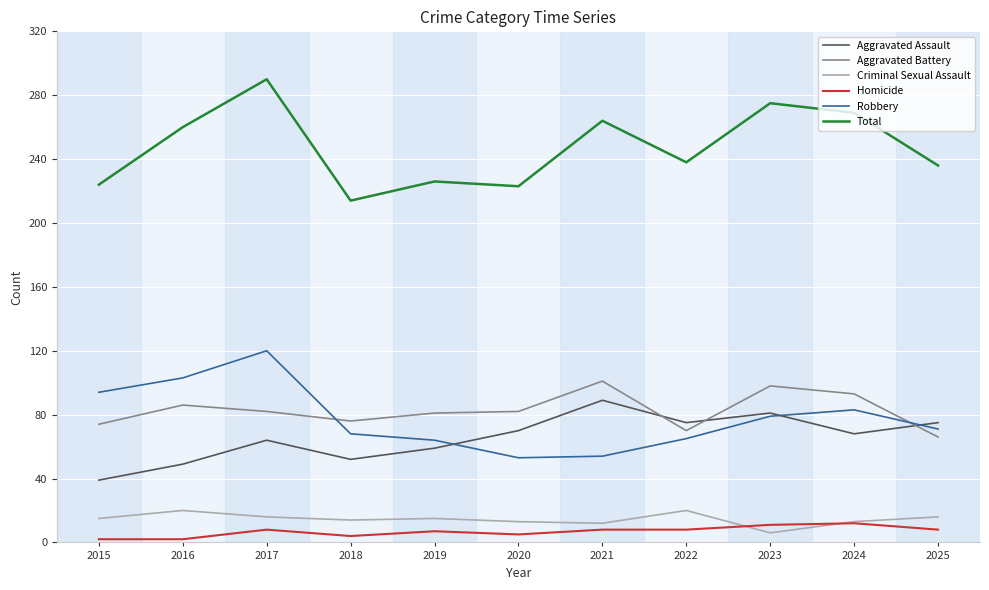

Where is Robbery nearest to the value 86?

2024